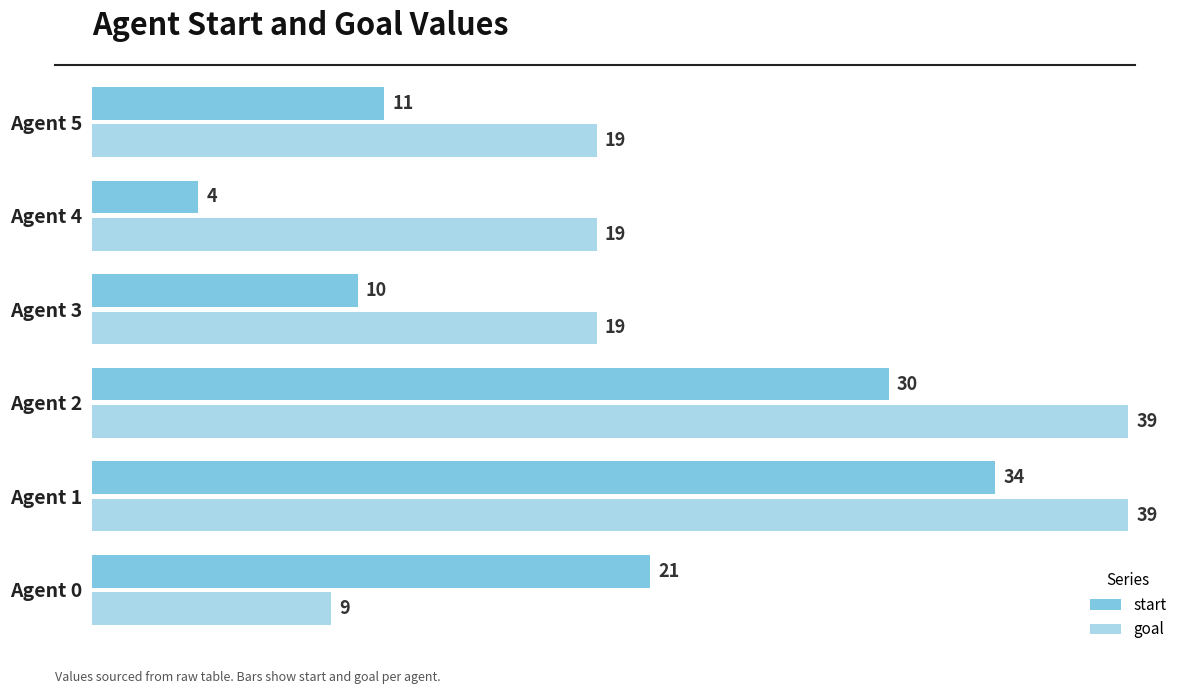

The start series shows 30 at Agent 2. True or false?

True